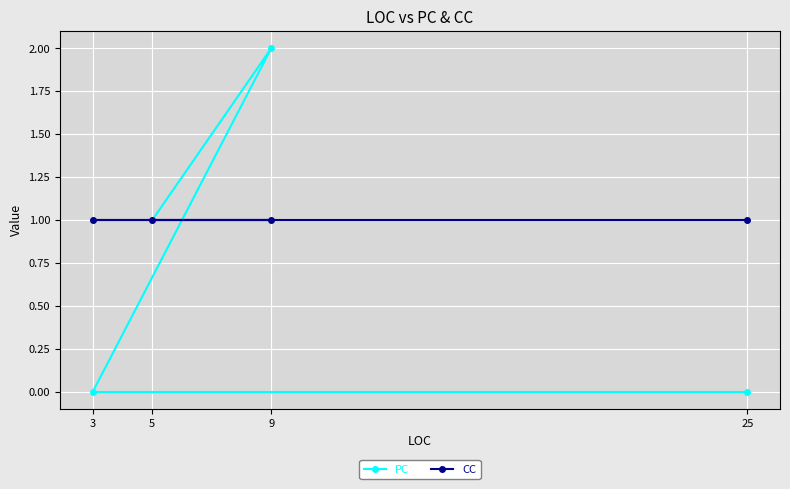

Which has a higher value, 9 or 3?

9